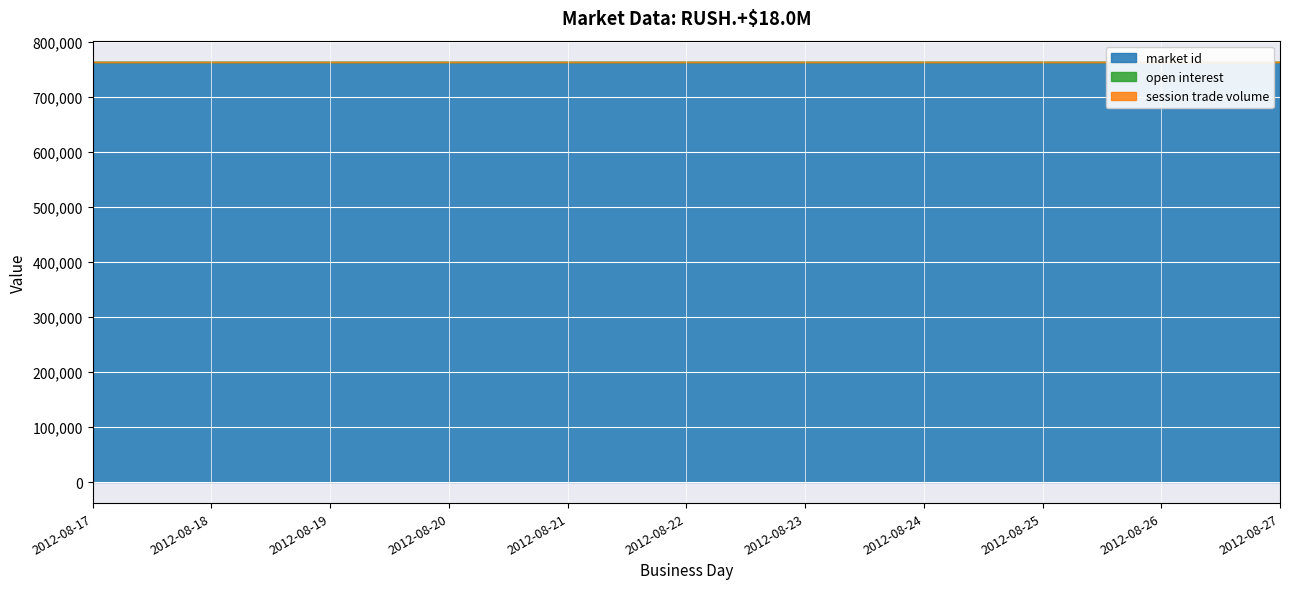

Is the value of session trade volume at 2012-08-24 greater than the value of market id at 2012-08-26?

No